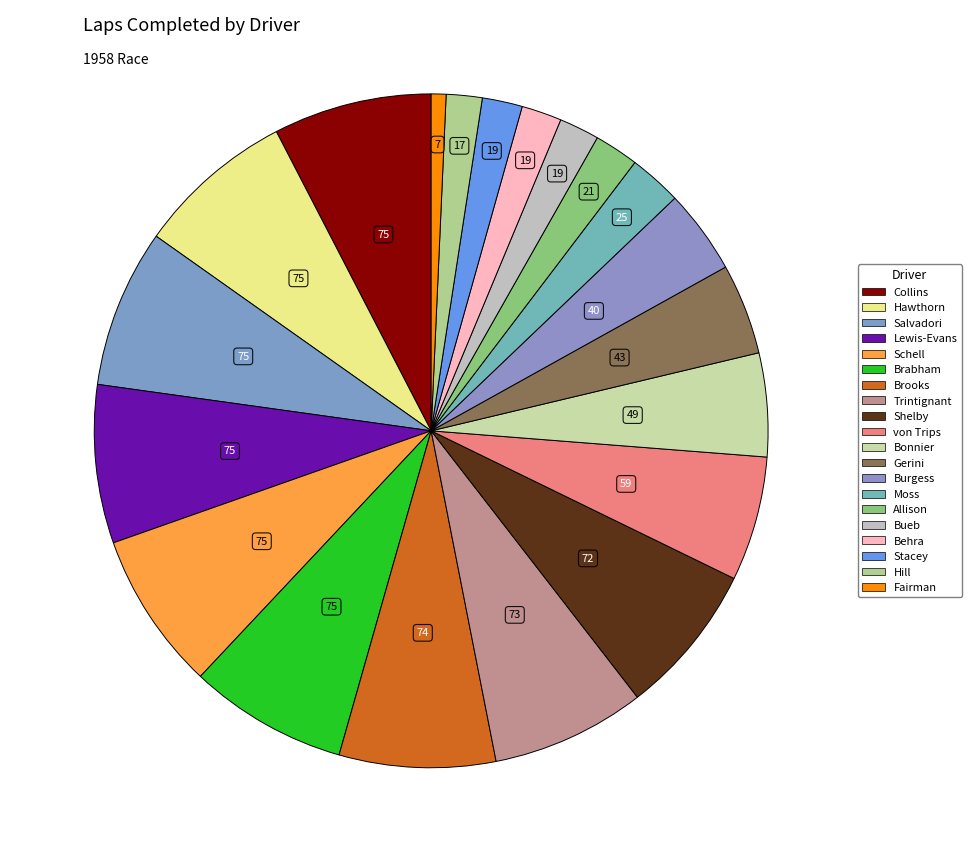

How many slices are in this pie chart?

20